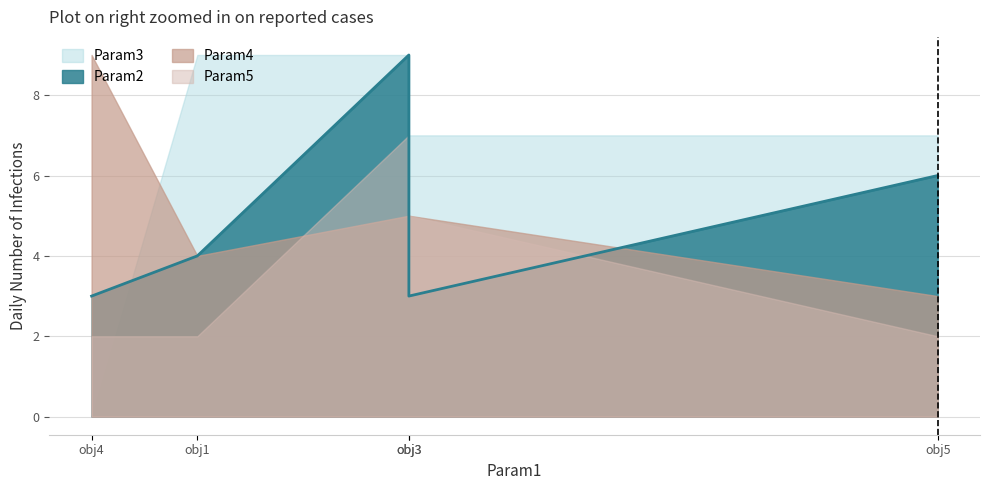

Which series has the largest total across all categories?

Param3